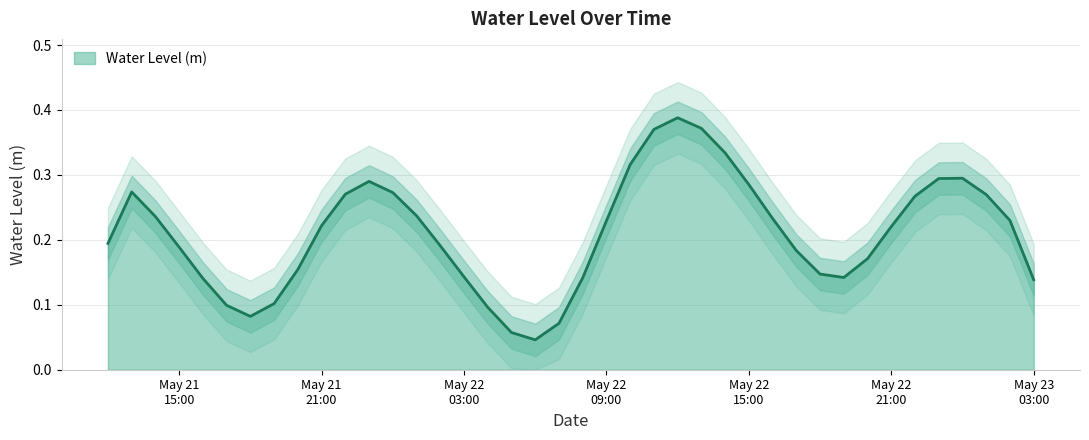

True or false: the data has more than 2 interior local peaks.

True